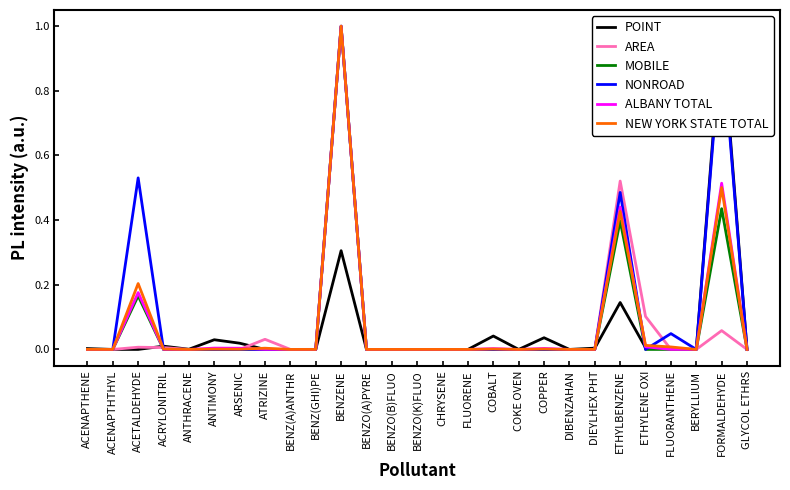

In POINT, how many points are lower than both neighbors (excluding endpoints)?

8